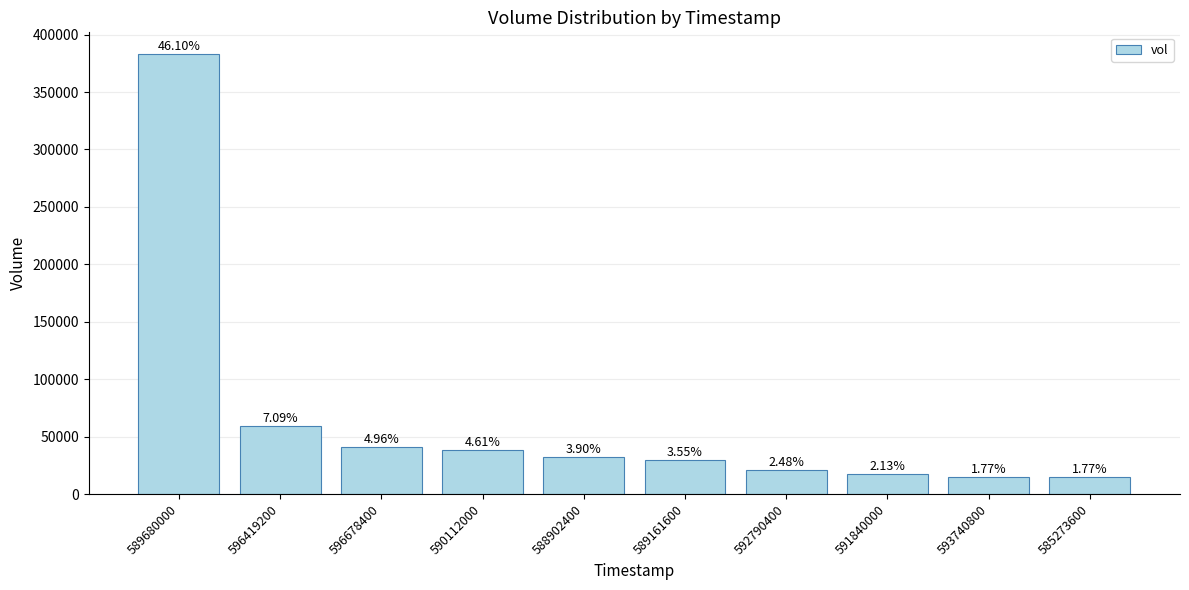

Which label corresponds to the smallest value in the chart?

593740800